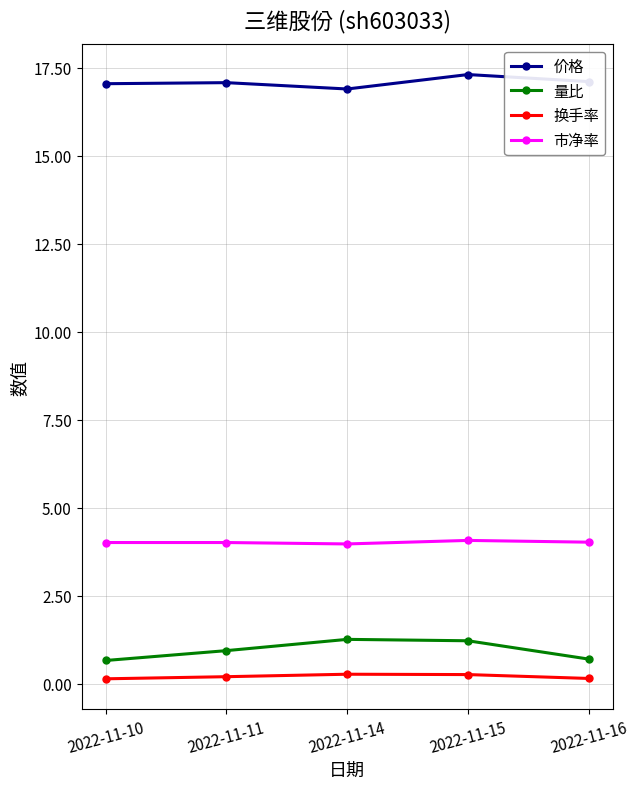

What is the value of the 市净率 point at the 2nd from the left?

4.0